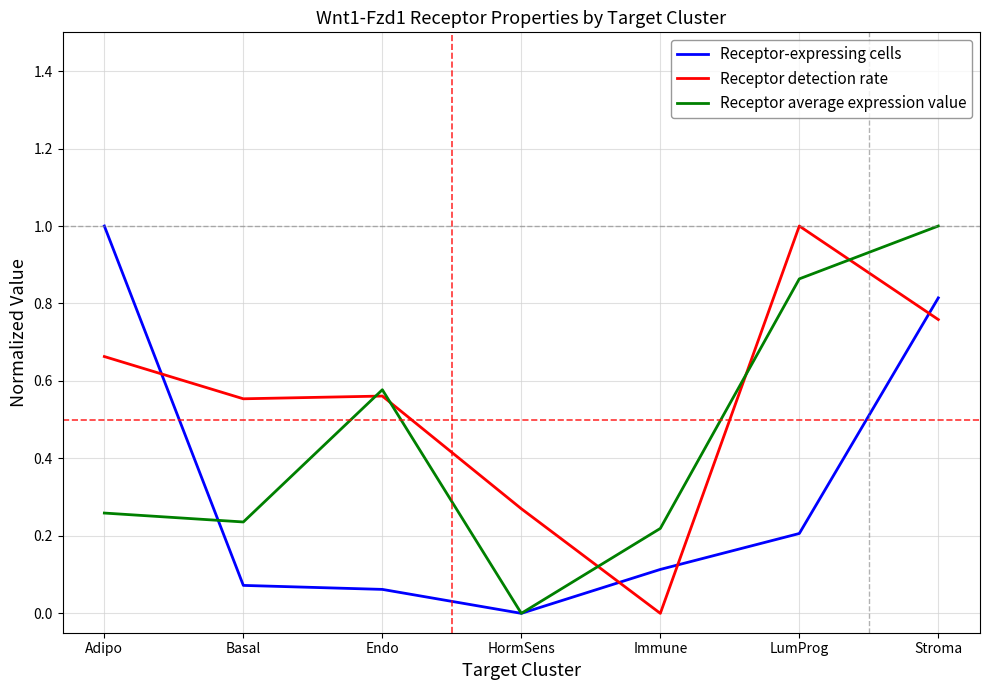

Between Basal and HormSens, which series saw the biggest shift?

Receptor detection rate